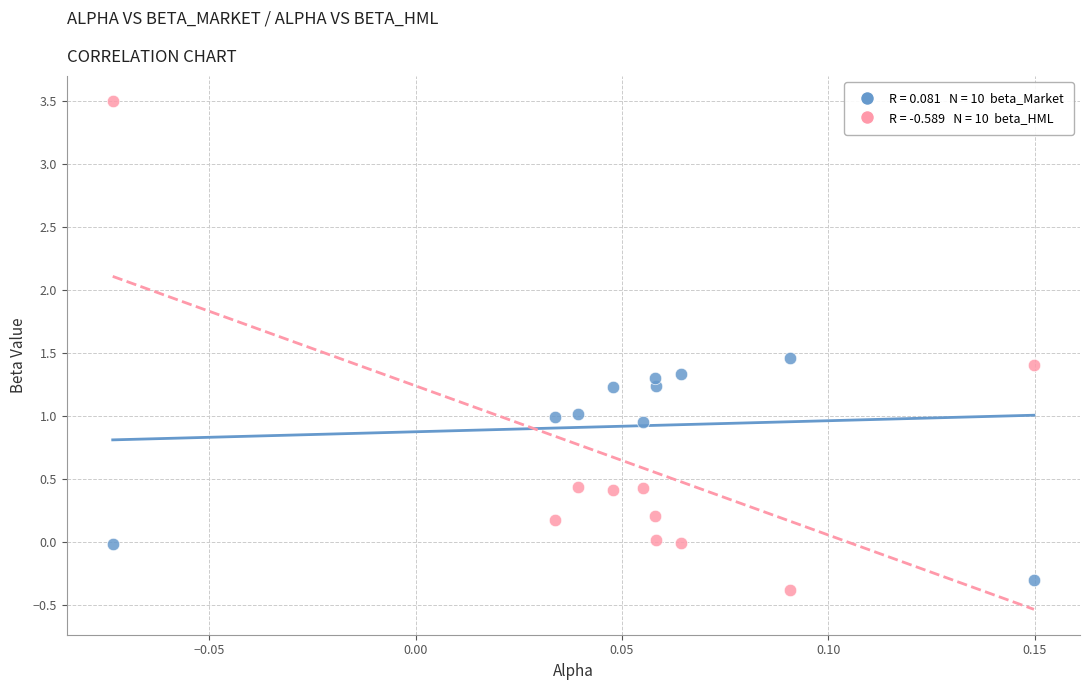

Across all data points, what is the range of Y values (max minus min)?

3.9